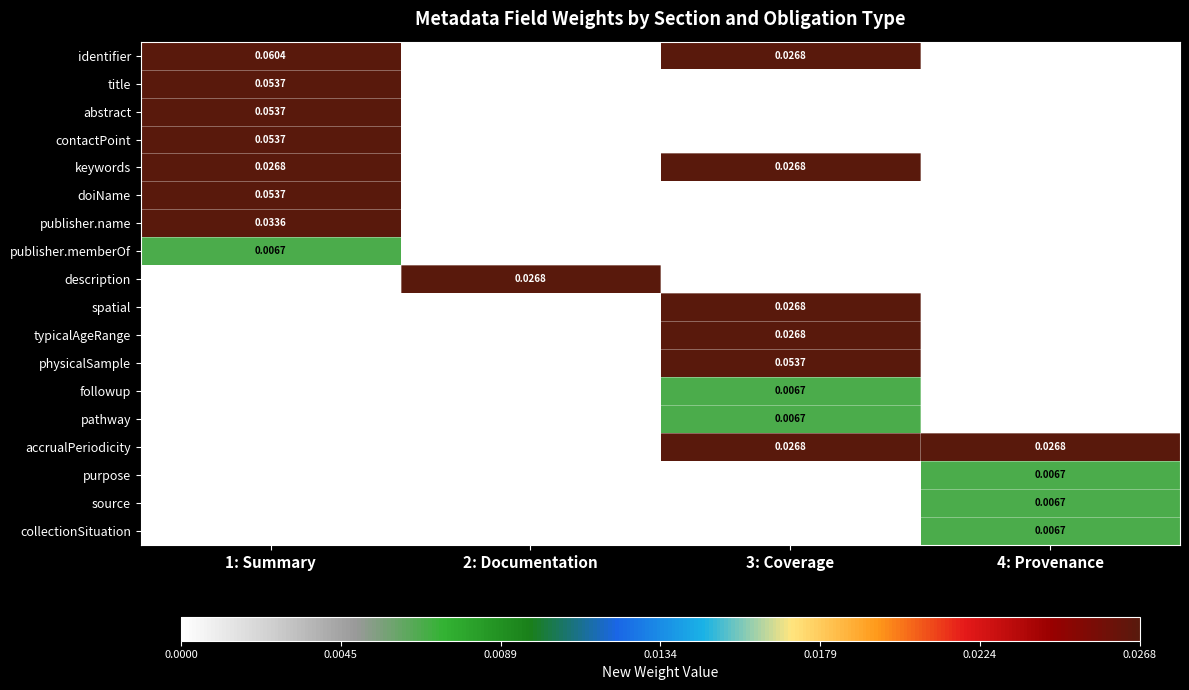

The value of source at 2: Documentation is 0.0. True or false?

True